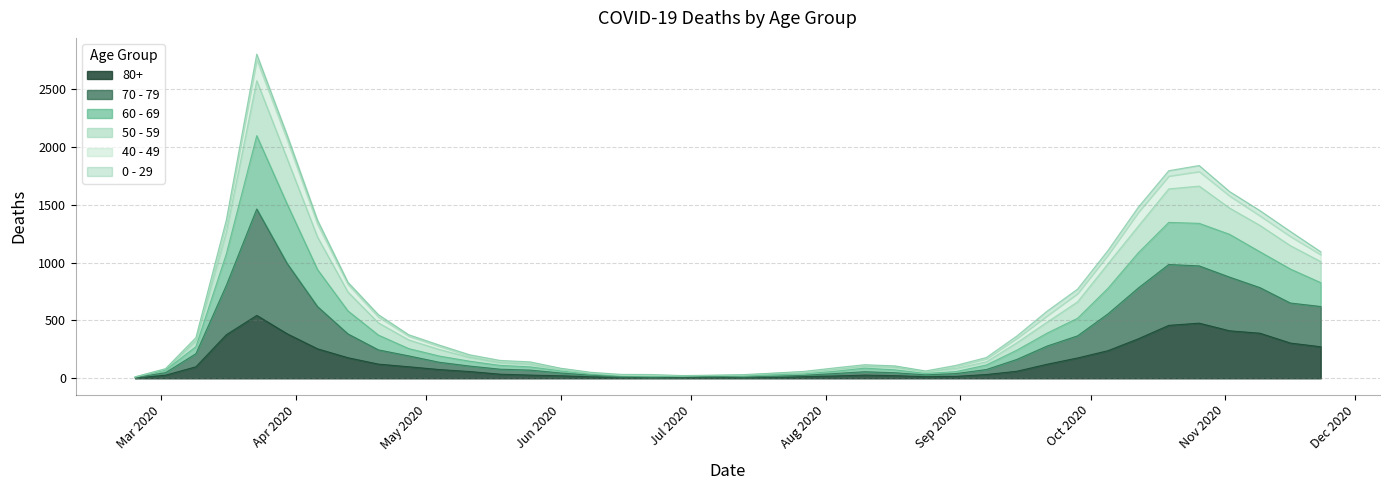

What are all the series names shown in the legend?

80+, 70 - 79, 60 - 69, 50 - 59, 40 - 49, 0 - 29